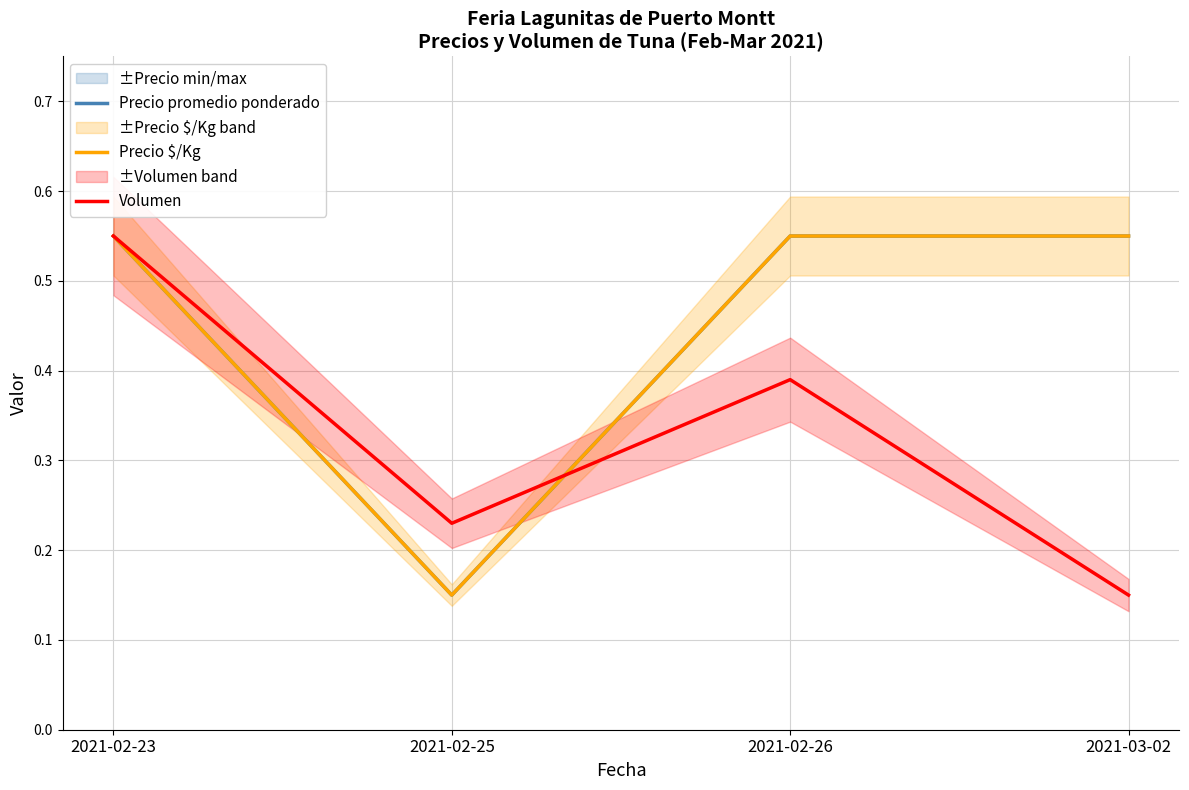

What is the highest value of the Precio $/Kg series?

0.6